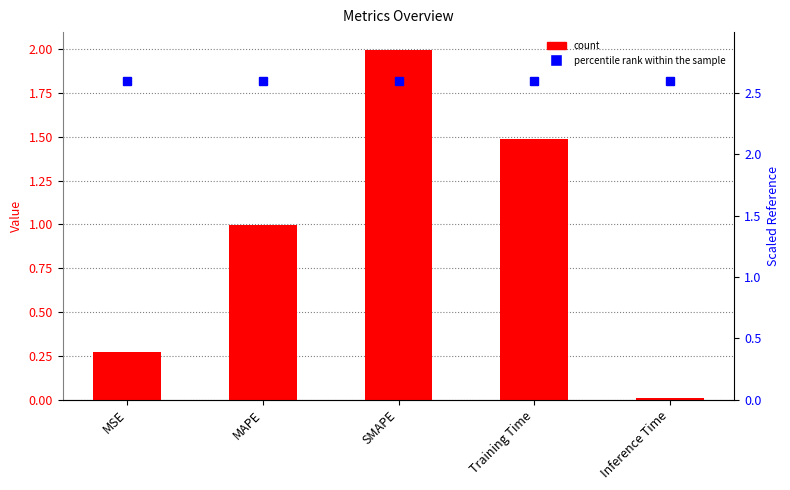

Reading left to right, list all the values displayed in this chart.

0.3	1.0	2.0	1.5	0.0